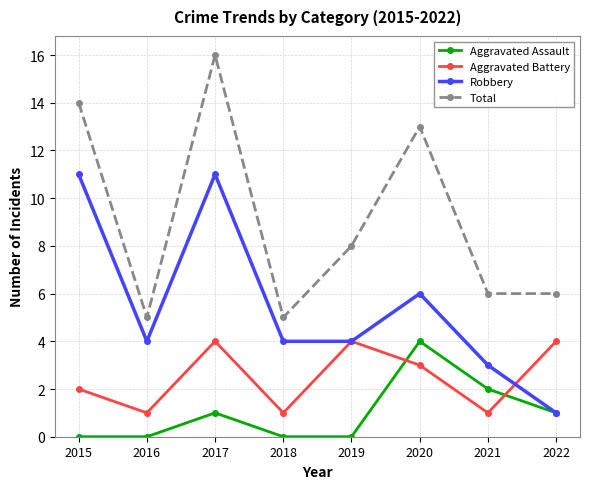

Rank the series at 2021 from lowest to highest value.

Aggravated Battery, Aggravated Assault, Robbery, Total